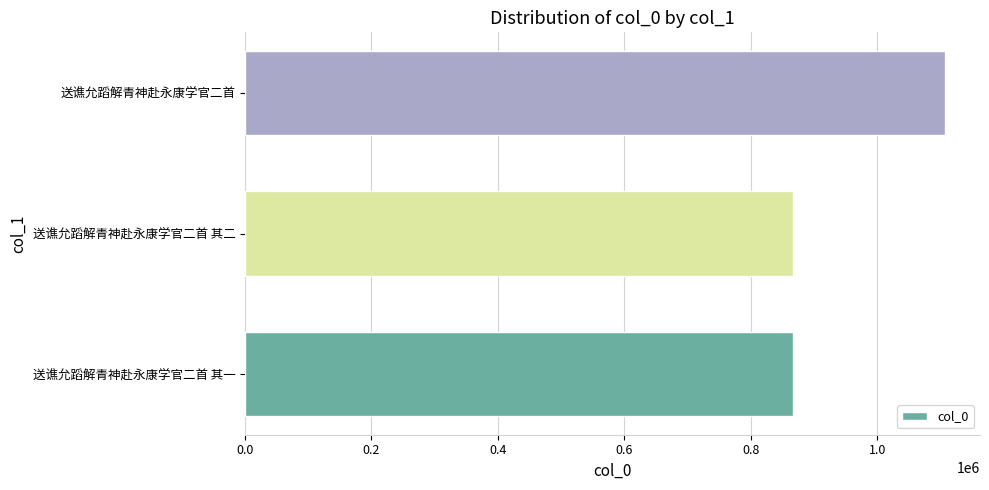

Is it true that the value at 送谯允蹈解青神赴永康学官二首 其二 is 1282489?

False